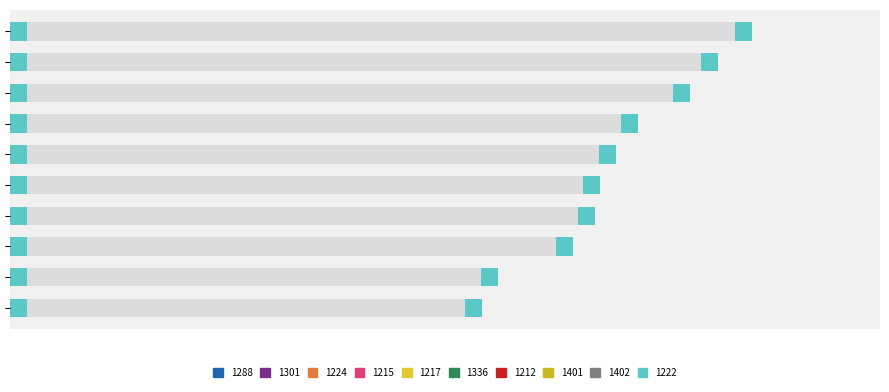

What is the minimum value shown in the chart?

1683